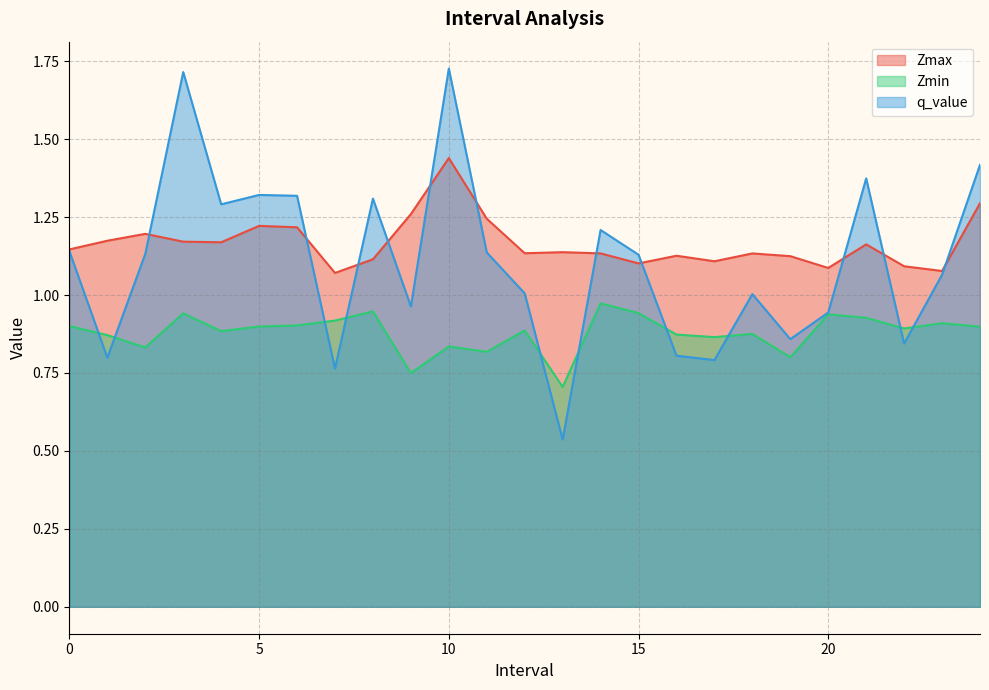

What is the label of the 9th point from the right?

16.0